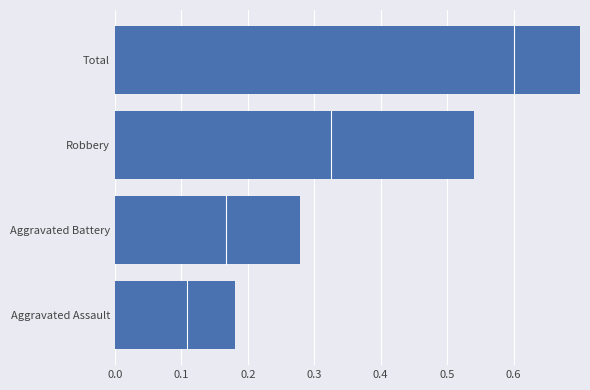

What is the minimum value shown in the chart?

0.2